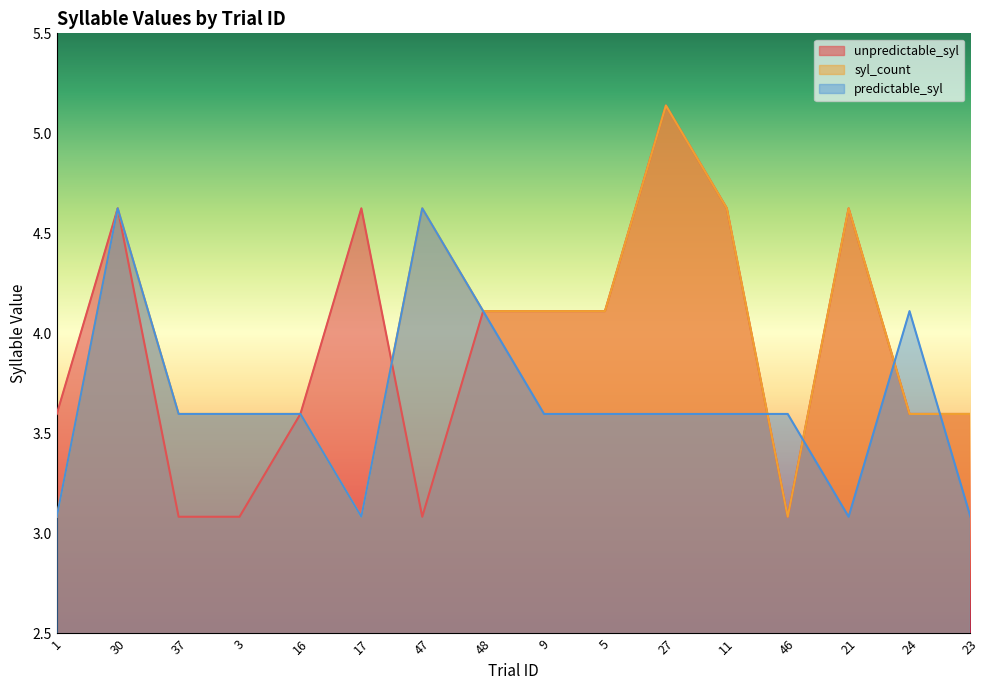

Reading left to right, what are all the values shown in this chart?

unpredictable_syl: 3.6	4.6	3.1	3.1	3.6	4.6	3.1	4.1	4.1	4.1	5.1	4.6	3.1	4.6	3.6	3.6
syl_count: 3.1	4.6	3.6	3.6	3.6	3.1	4.6	4.1	4.1	4.1	5.1	4.6	3.1	4.6	3.6	3.6
predictable_syl: 3.1	4.6	3.6	3.6	3.6	3.1	4.6	4.1	3.6	3.6	3.6	3.6	3.6	3.1	4.1	3.1